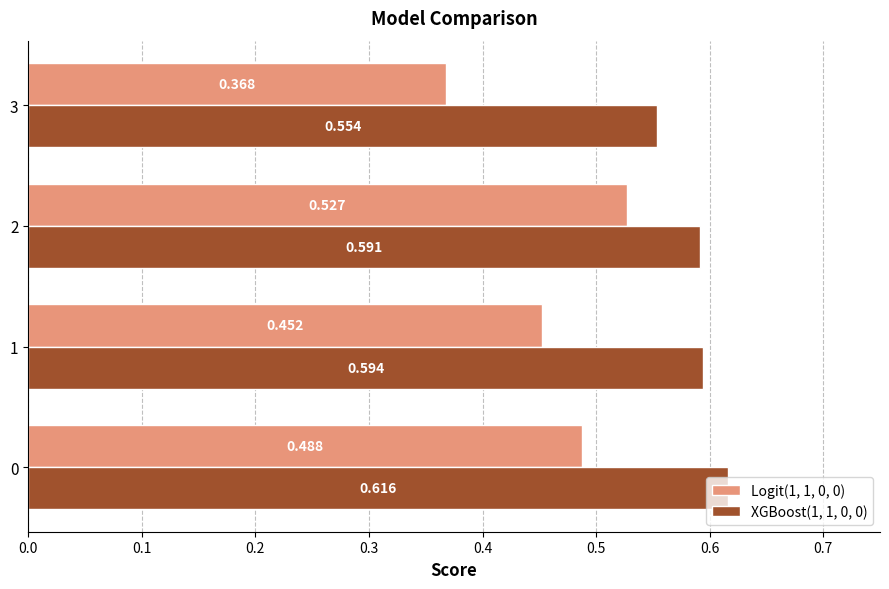

Is the value of Logit(1, 1, 0, 0) at 0 greater than the value of XGBoost(1, 1, 0, 0) at 3?

No